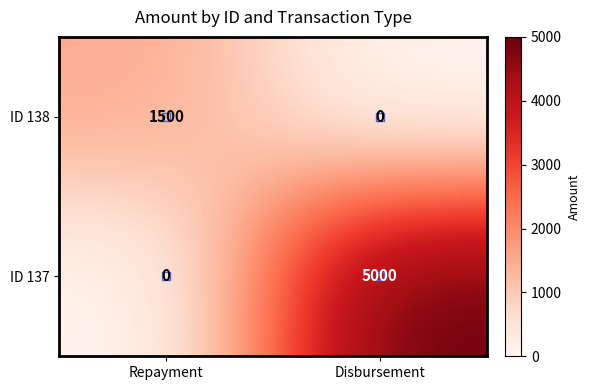

At Repayment, list the series in order from smallest to largest.

ID 137, ID 138